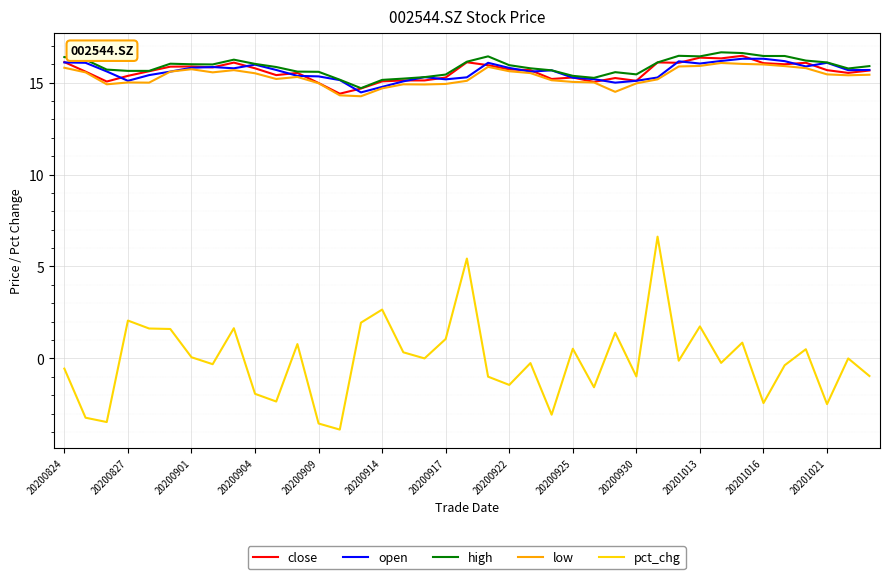

True or false: pct_chg and close cross at least once.

False